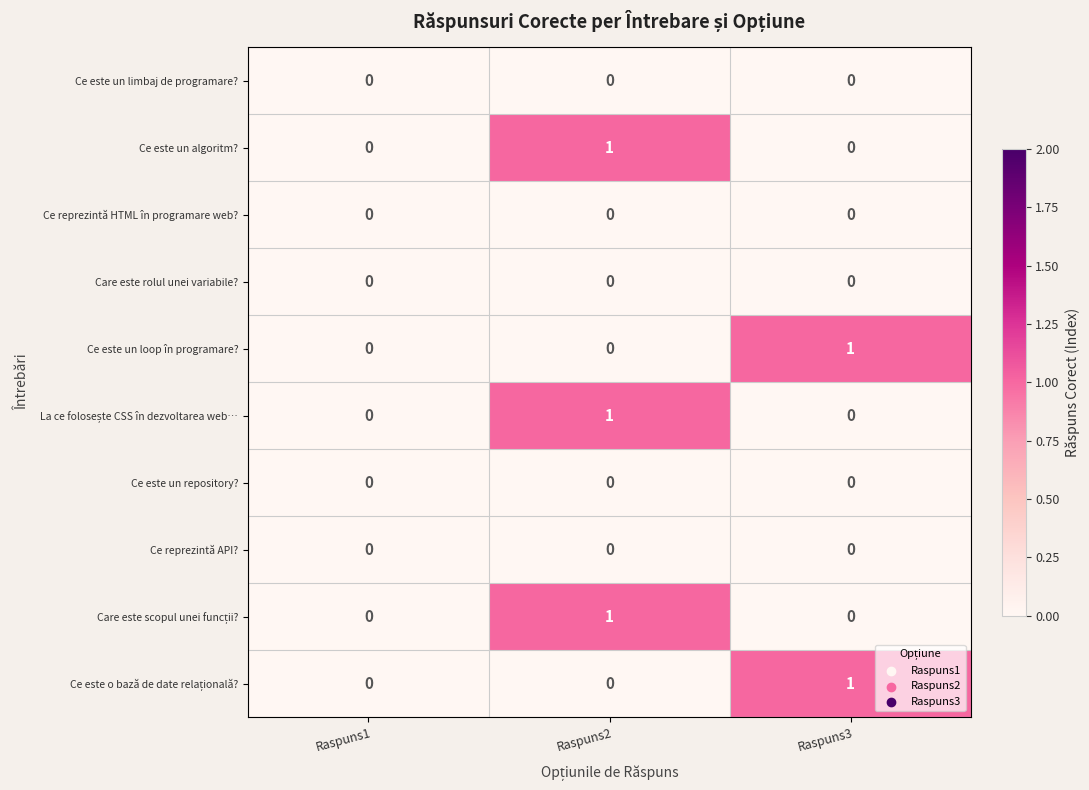

True or false: Ce este un algoritm? has a value of 0 at Raspuns3.

True